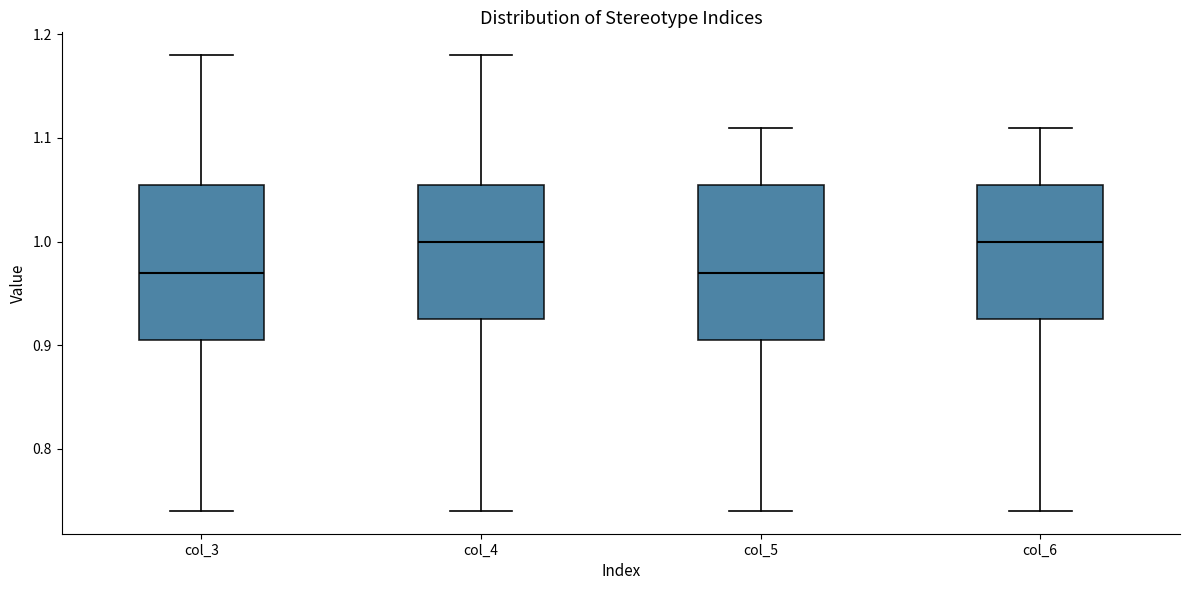

Where does the lower whisker of the box for col_4 end on the y-axis? The values are not printed on the chart, so give them approximately, as read against the axis.

0.74